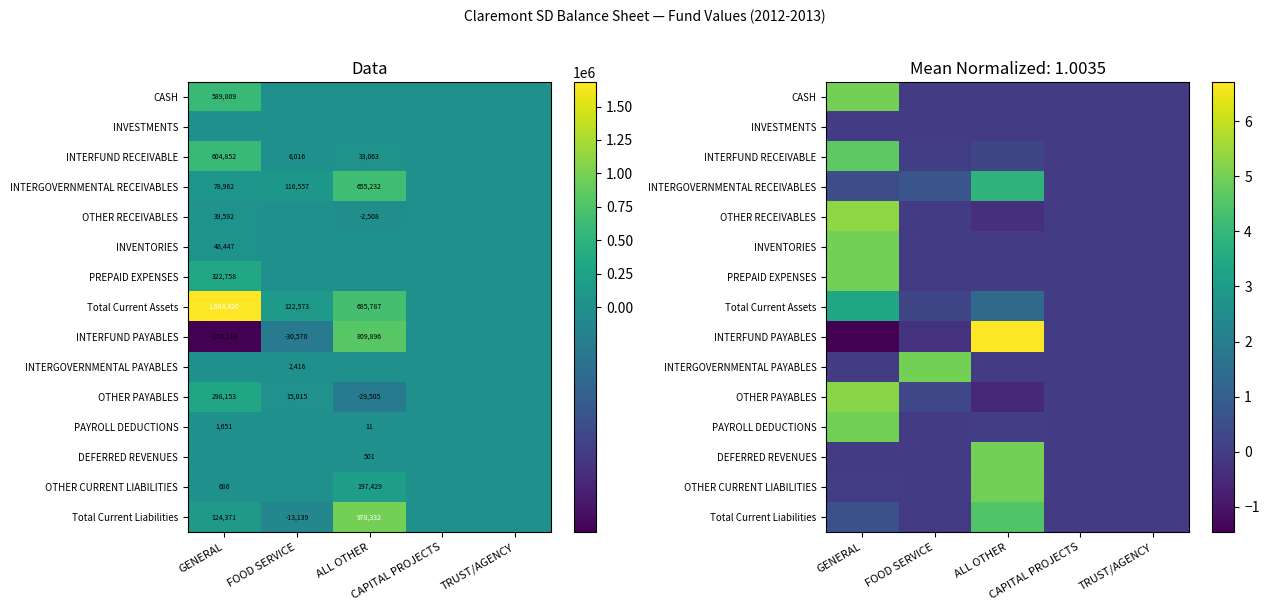

Count the number of data series in this chart.

15